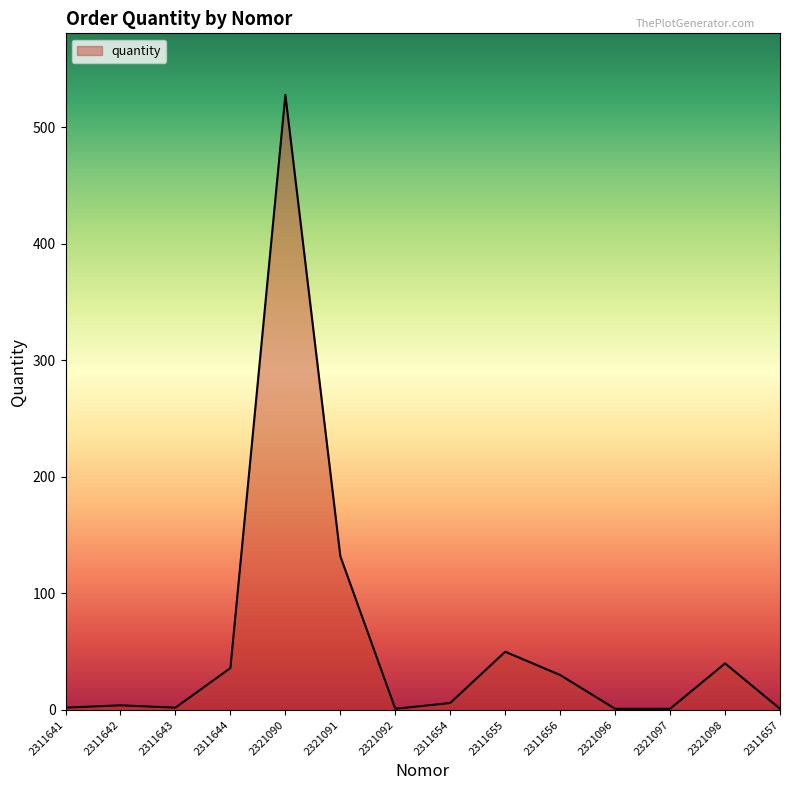

How many lines are shown in the chart?

1